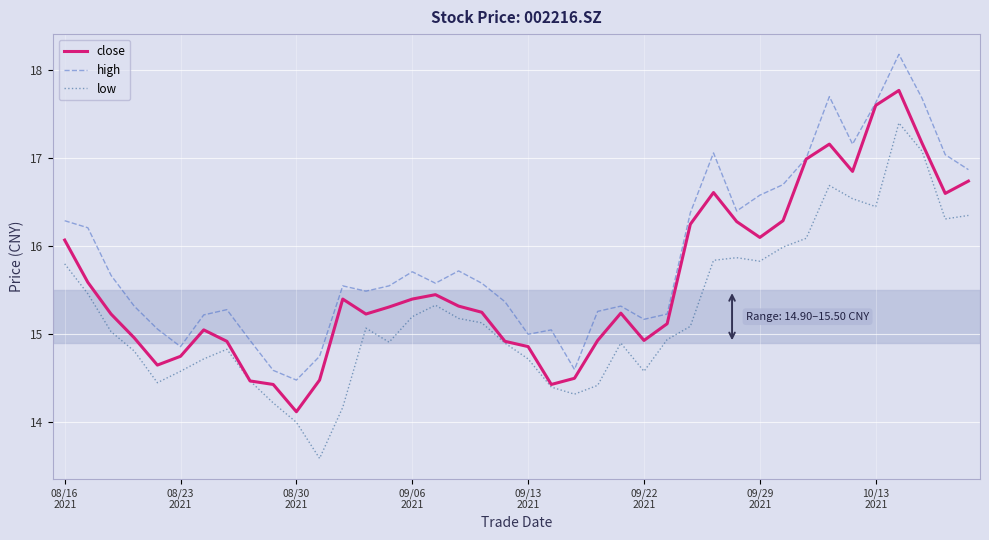

Rank the series by their maximum value, from lowest to highest.

low, close, high